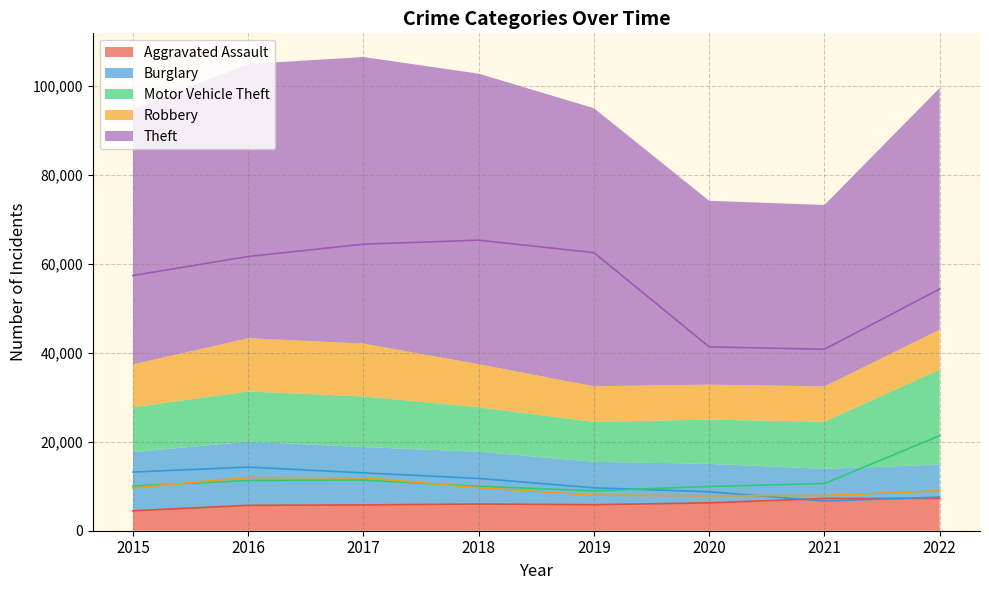

What is the lowest value of the Burglary series?

6658